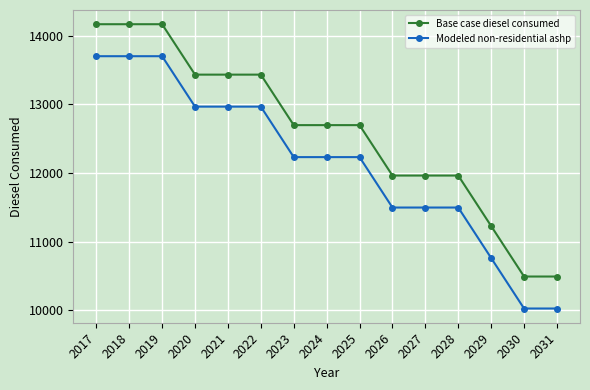

What is the difference between the highest and lowest values at 2030?

466.3